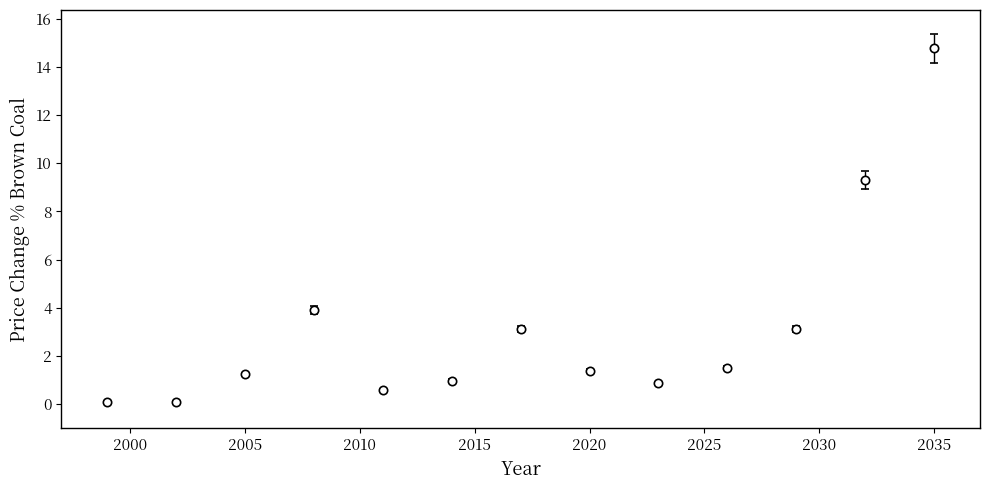

True or false: there are more than 0 points higher than both neighbors.

True